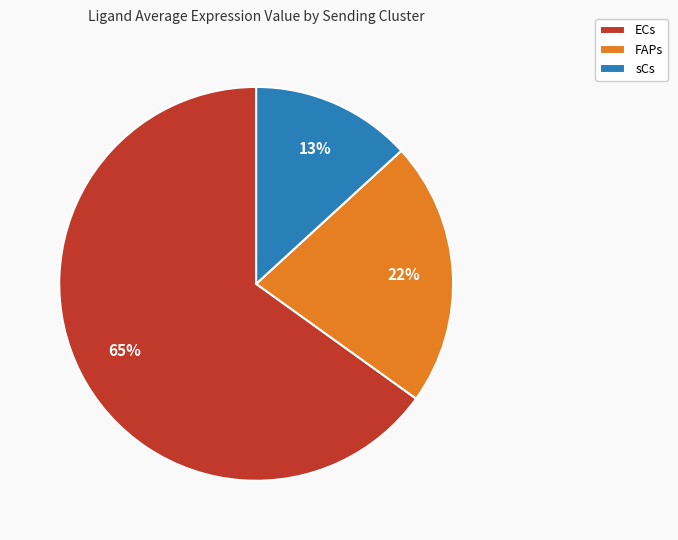

Which category has the biggest portion of the pie?

ECs